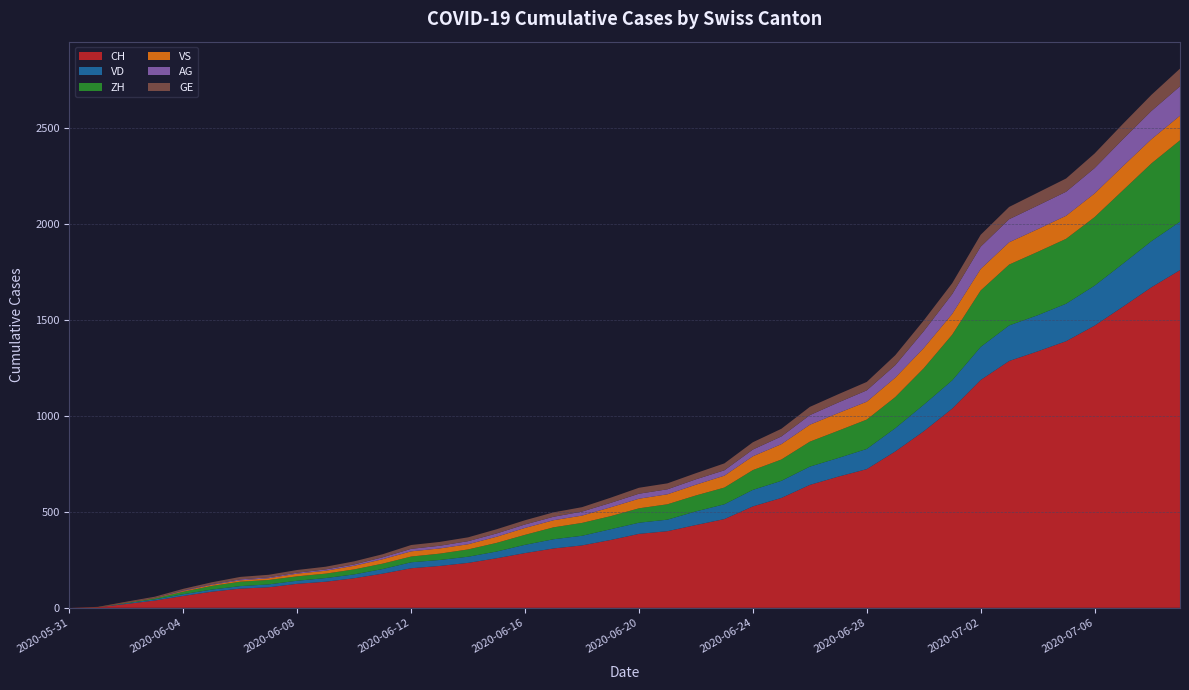

Reading left to right, transcribe all the data shown in this chart.

CH: 0	3	20	38	62	84	100	107	125	136	154	178	206	218	234	258	285	309	325	353	385	399	431	462	528	572	640	683	722	814	919	1037	1186	1285	1335	1388	1469	1568	1669	1758
VD: 0	0	4	6	9	11	13	15	16	19	20	24	31	31	32	35	43	48	50	56	58	60	71	77	86	89	95	97	105	121	138	147	172	185	188	195	208	224	240	252
ZH: 0	0	2	5	13	19	23	23	23	23	26	28	30	33	38	45	52	62	67	68	75	80	83	87	103	111	130	142	153	162	190	238	294	317	330	338	357	382	405	424
VS: 0	1	2	2	4	6	7	9	14	15	19	23	27	27	27	32	36	37	38	46	50	52	56	62	72	80	88	92	93	101	105	108	112	116	118	120	123	126	126	128
AG: 0	0	0	1	3	3	5	5	5	7	7	10	13	14	16	17	18	18	21	23	26	26	28	28	35	40	50	55	59	65	88	103	116	120	123	125	132	140	147	153
GE: 0	1	4	6	8	10	13	13	14	14	16	16	20	20	20	22	22	23	23	27	31	31	32	36	38	40	43	43	44	52	56	57	62	64	67	69	76	80	84	92